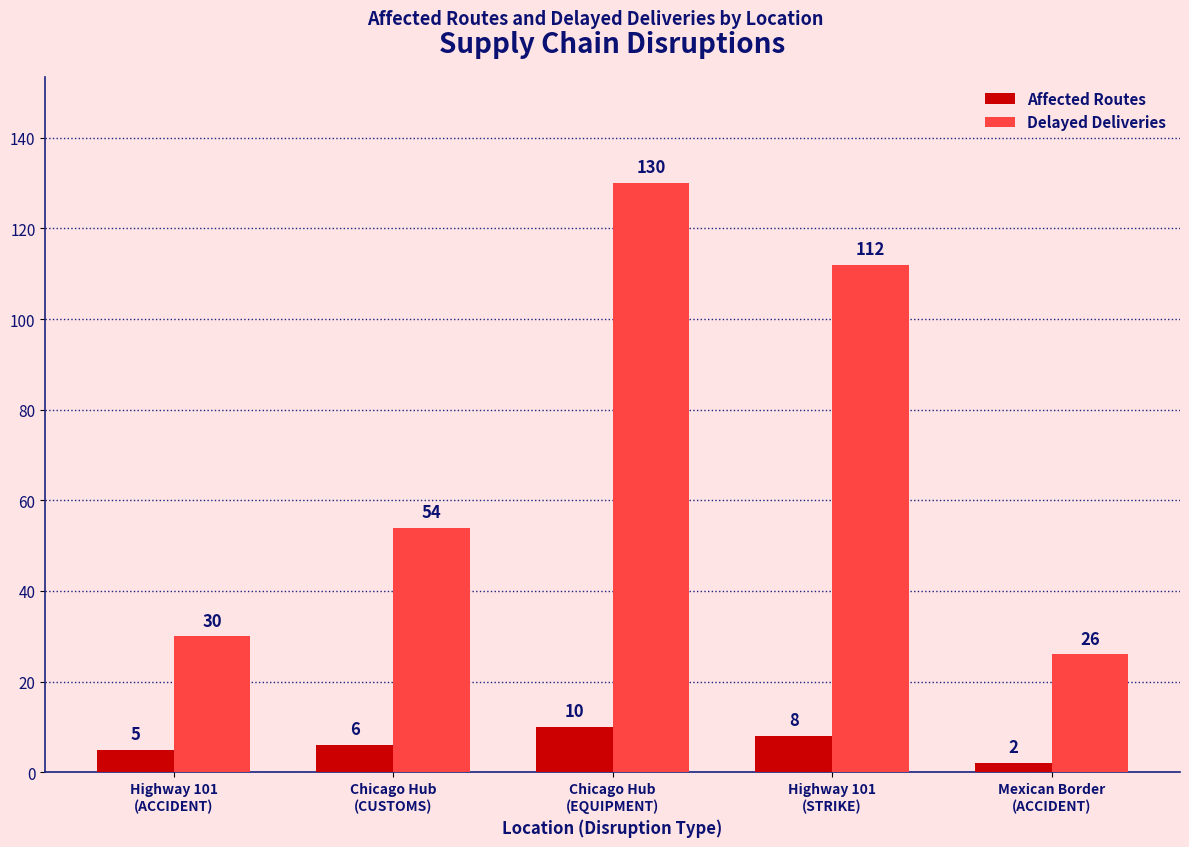

What is the label of the 4th bar from the right?

Chicago Hub
(CUSTOMS)